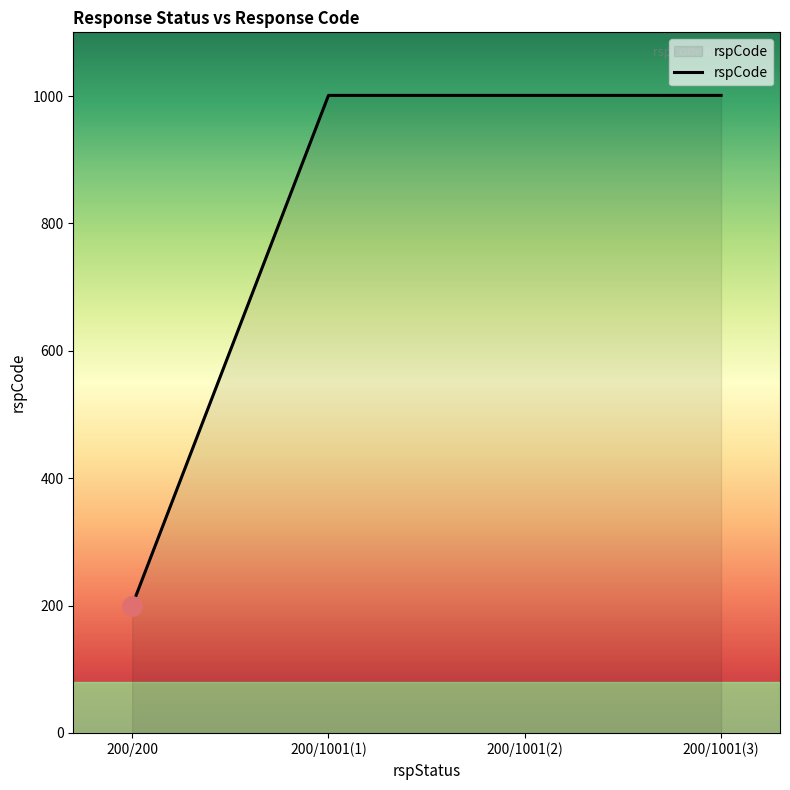

True or false: the data has more than 2 interior local peaks.

False